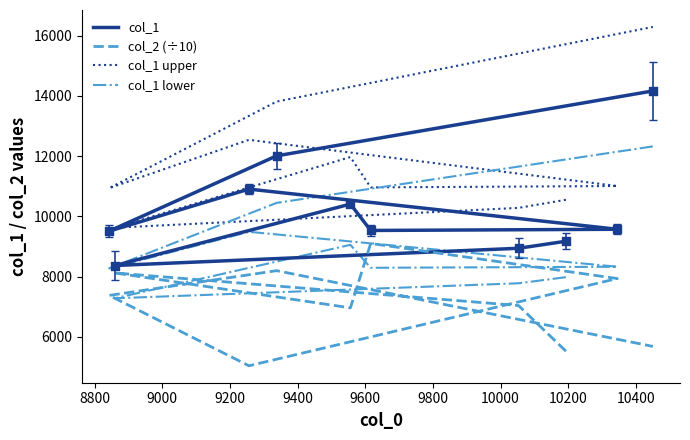

Which series has the widest spread of Y values?

col_1 upper